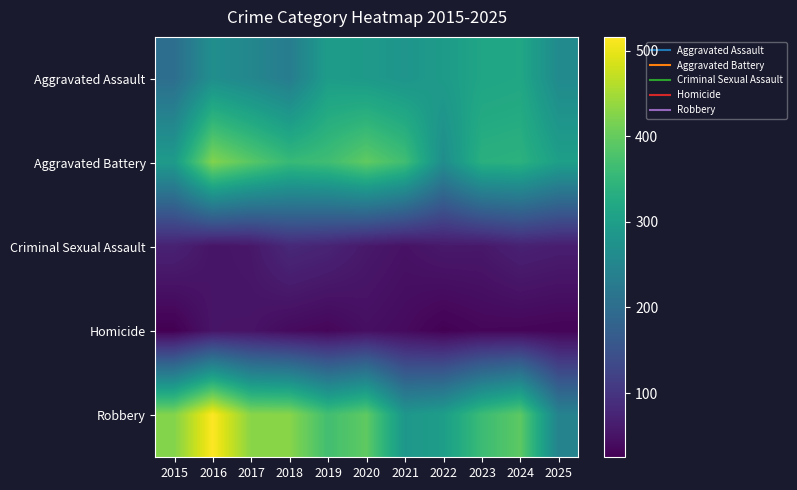

Reading left to right, what are all the values shown in this chart?

Aggravated Assault: 2015=202	2016=268	2017=252	2018=231	2019=297	2020=291	2021=281	2022=294	2023=313	2024=317	2025=260
Aggravated Battery: 2015=293	2016=424	2017=389	2018=356	2019=365	2020=396	2021=366	2022=266	2023=336	2024=339	2025=302
Criminal Sexual Assault: 2015=71	2016=52	2017=56	2018=81	2019=74	2020=58	2021=49	2022=58	2023=57	2024=70	2025=65
Homicide: 2015=25	2016=52	2017=51	2018=39	2019=34	2020=45	2021=39	2022=27	2023=34	2024=33	2025=31
Robbery: 2015=424	2016=516	2017=429	2018=428	2019=368	2020=395	2021=285	2022=299	2023=361	2024=393	2025=244